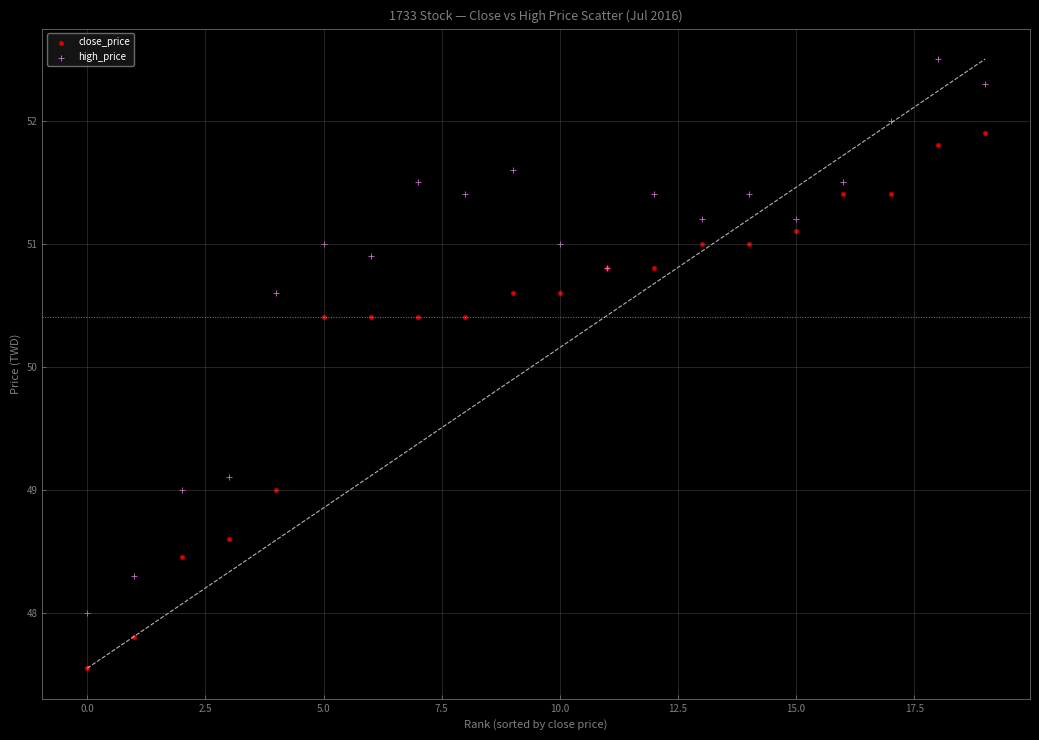

Which series reaches the maximum Y coordinate?

high_price